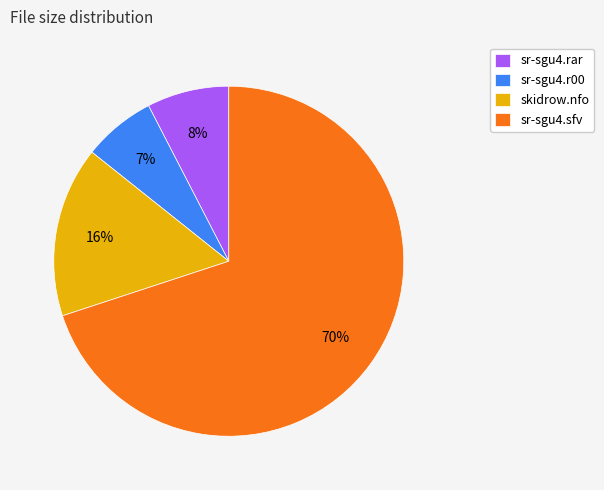

Is the sum of skidrow.nfo and sr-sgu4.r00 greater than half?

No